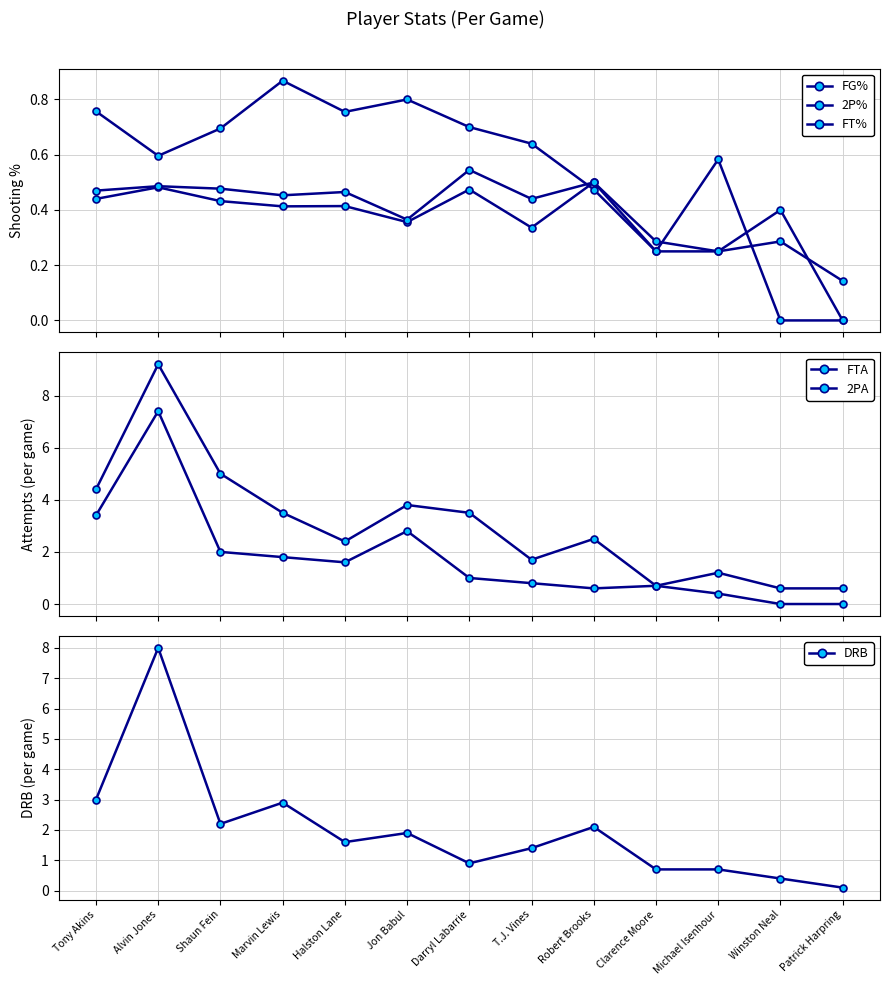

What is the label of the 3rd point from the right?

Michael Isenhour